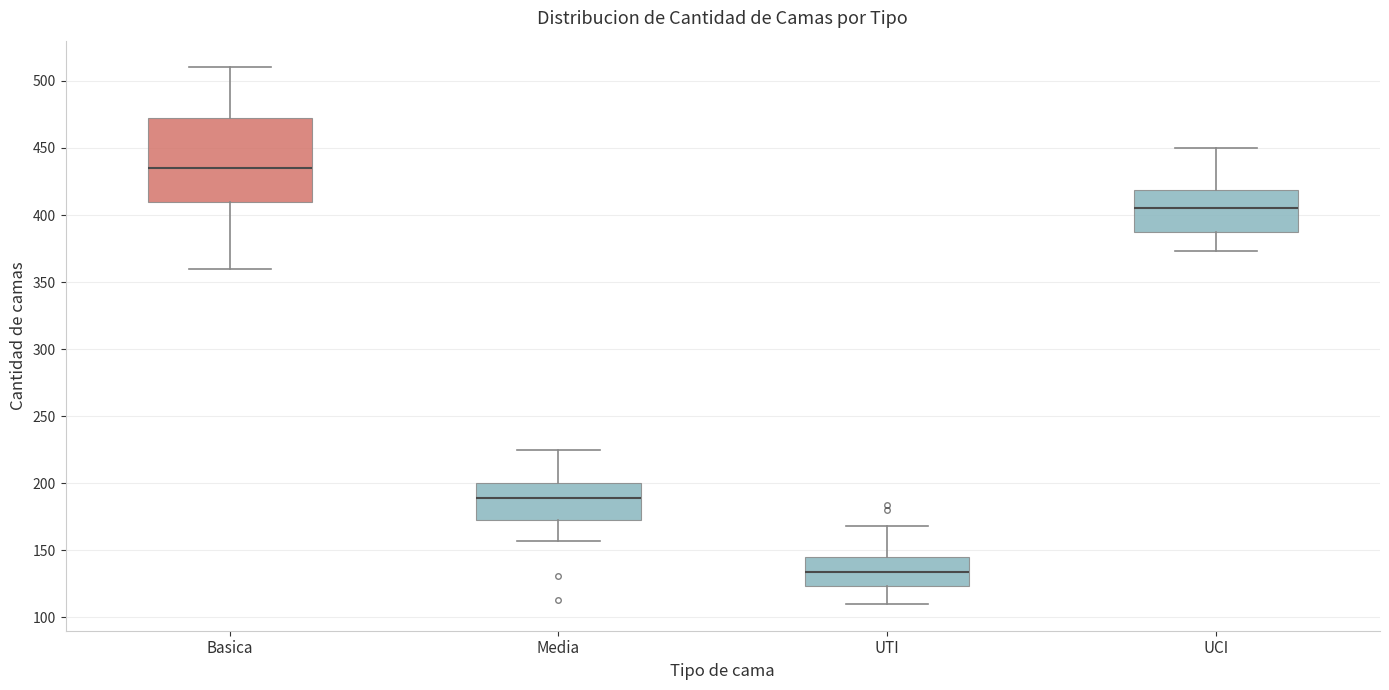

Reading left to right, read every box against the y-axis: the position of its median line, the range the box covers, and the ends of its whiskers. The values are not printed on the chart, so give them approximately, as read against the axis.

Basica: median 435, box 410 to 475, whiskers 360 to 510
Media: median 190, box 175 to 200, whiskers 155 to 225
UTI: median 135, box 125 to 145, whiskers 110 to 170
UCI: median 405, box 390 to 420, whiskers 375 to 450